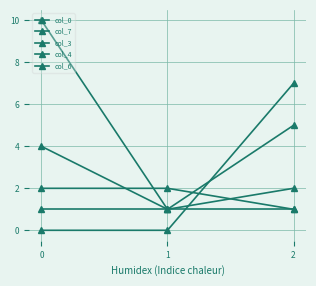

Count the number of categories in the chart.

3